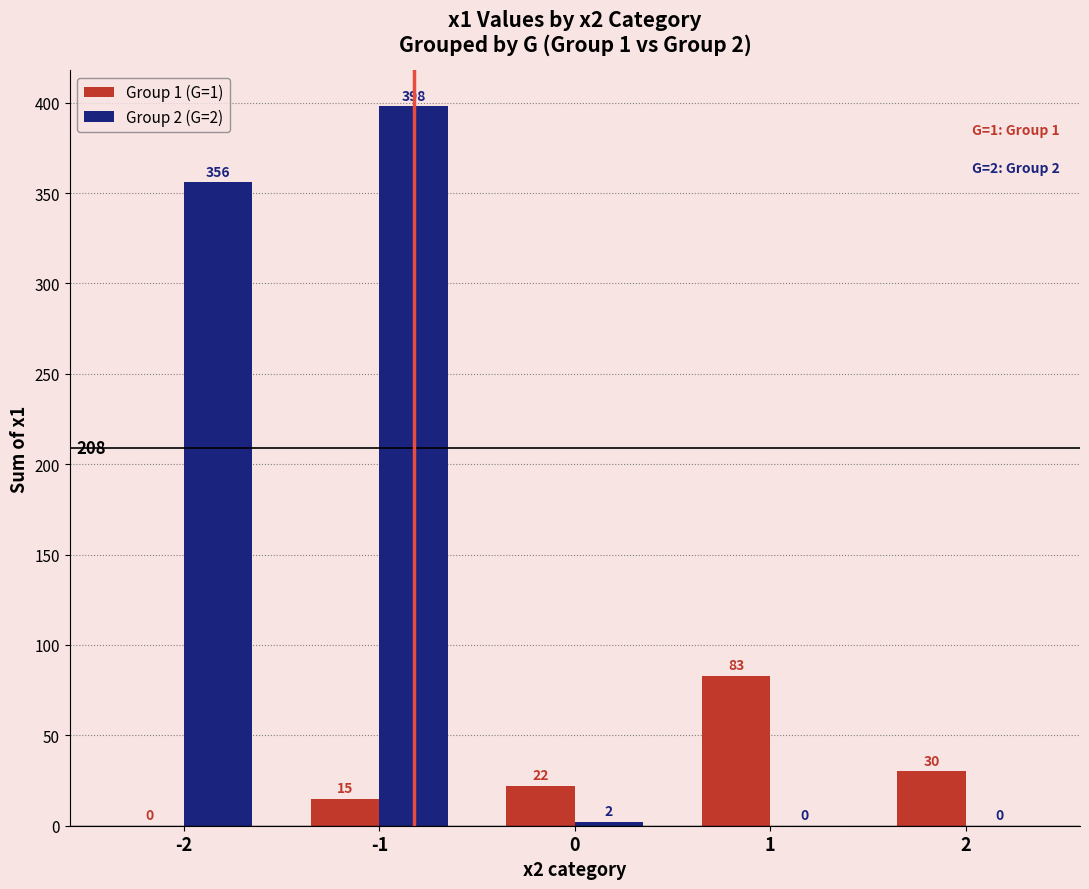

What is the spread (max minus min) of values at 0?

20